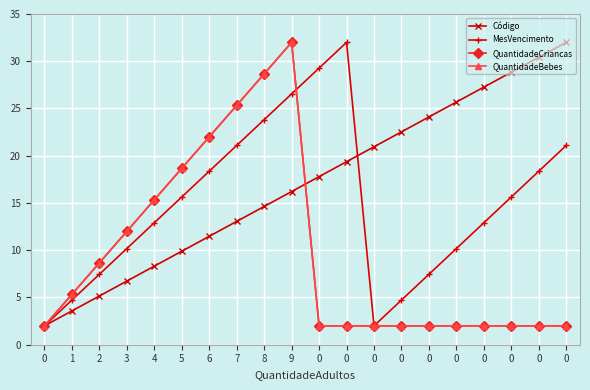

At which category is the sum across all series the highest?

9